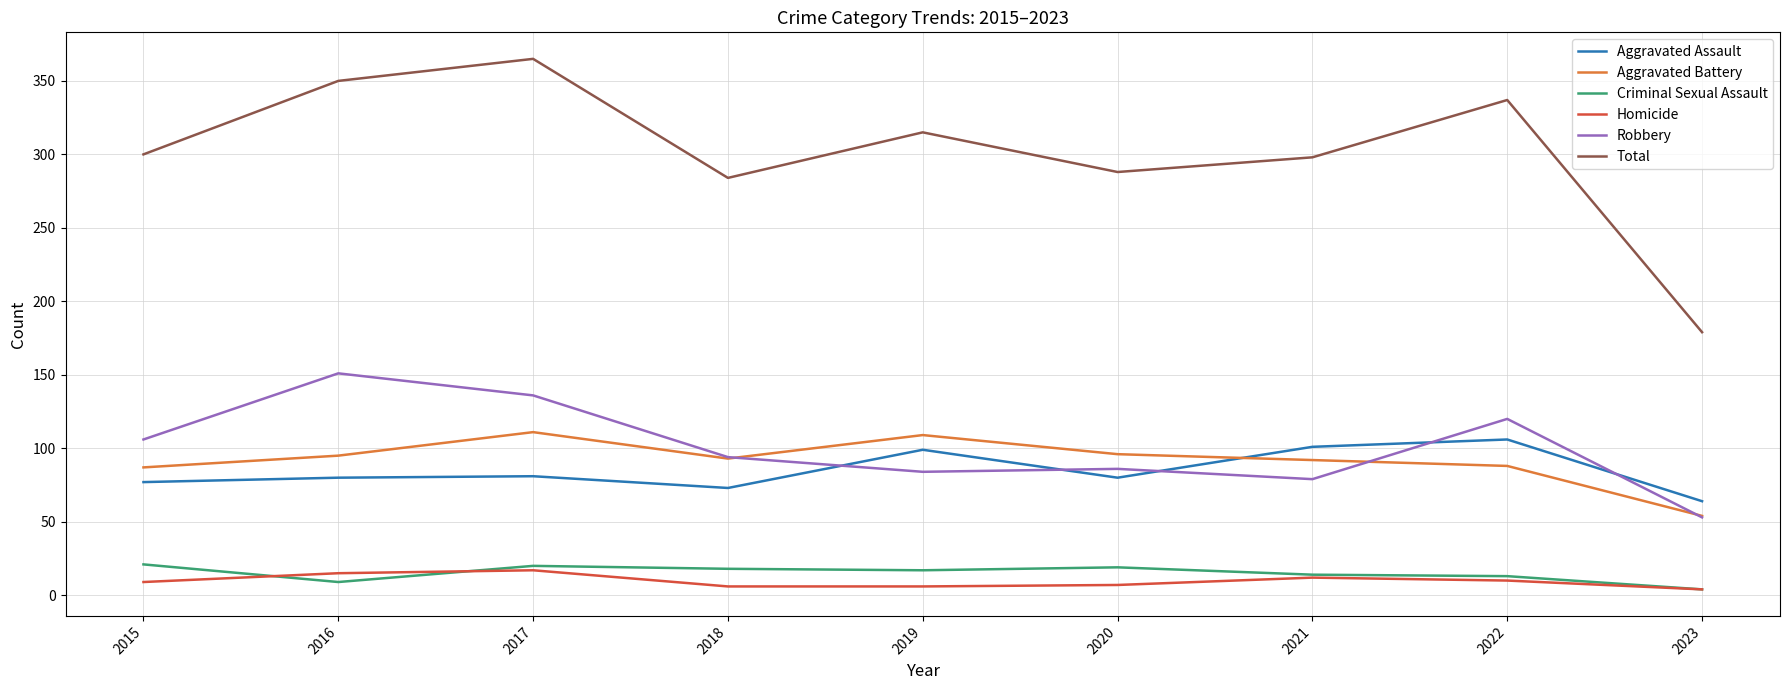

How many lines are shown in the chart?

6